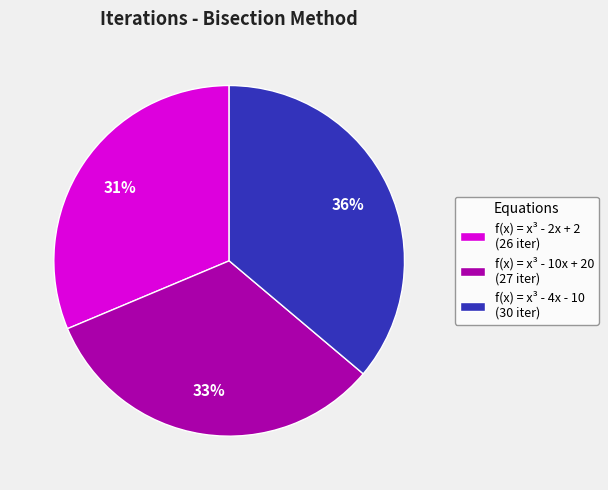

Approximately how many times larger is the value at f(x) = x³ - 10x + 20 (27 iter) compared to f(x) = x³ - 4x - 10 (30 iter)?

0.9